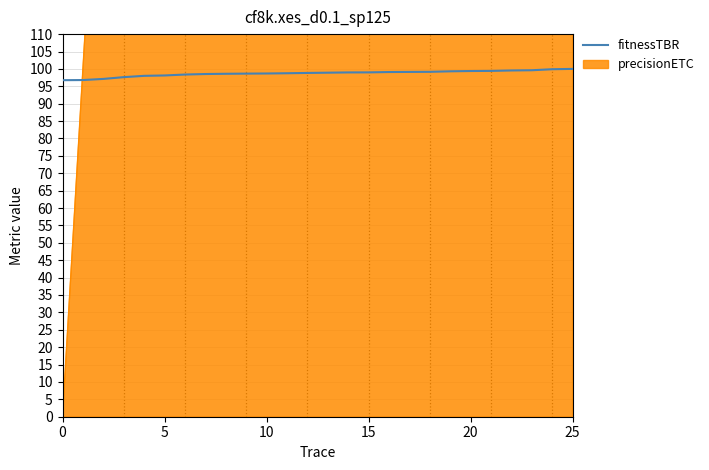

How many data points does each series have?

26